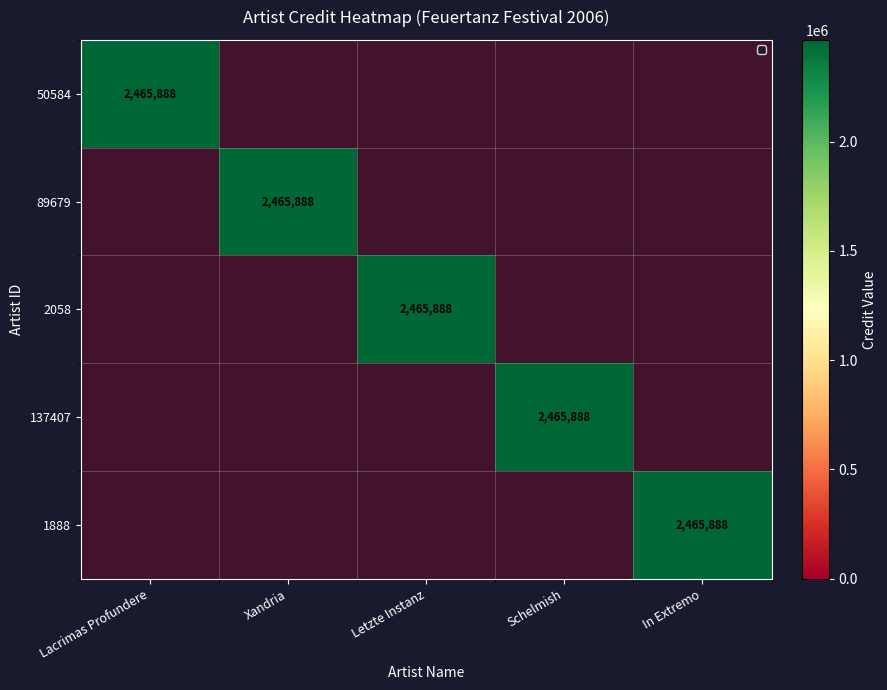

The value of 89679 at Schelmish is -1036275. True or false?

False